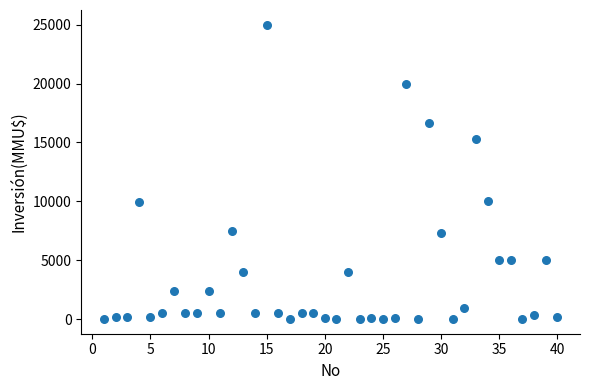

What is the range of X values (max minus min)?

39